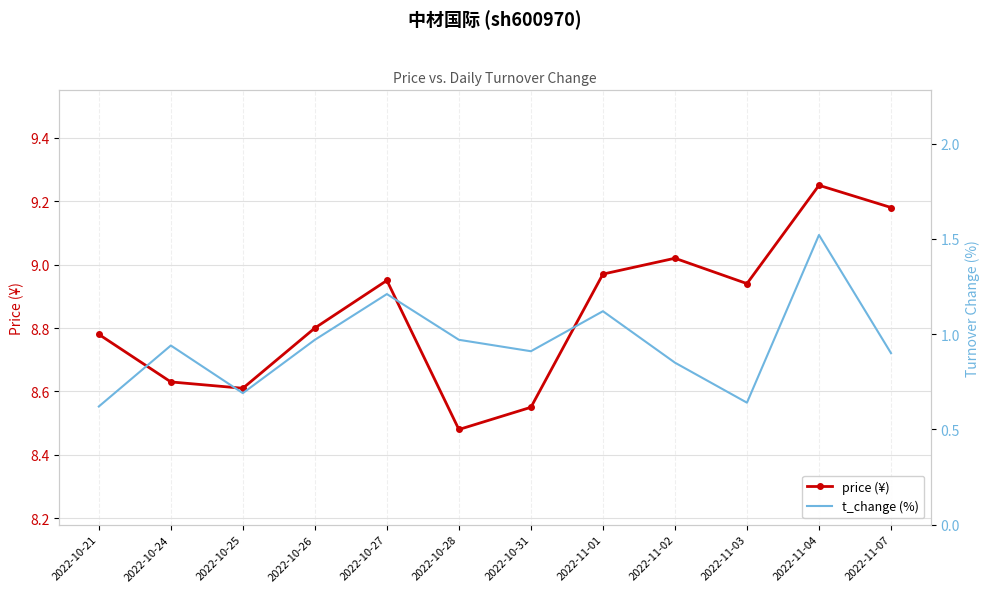

Which has a higher value, 2022-11-01 or 2022-10-21?

2022-11-01